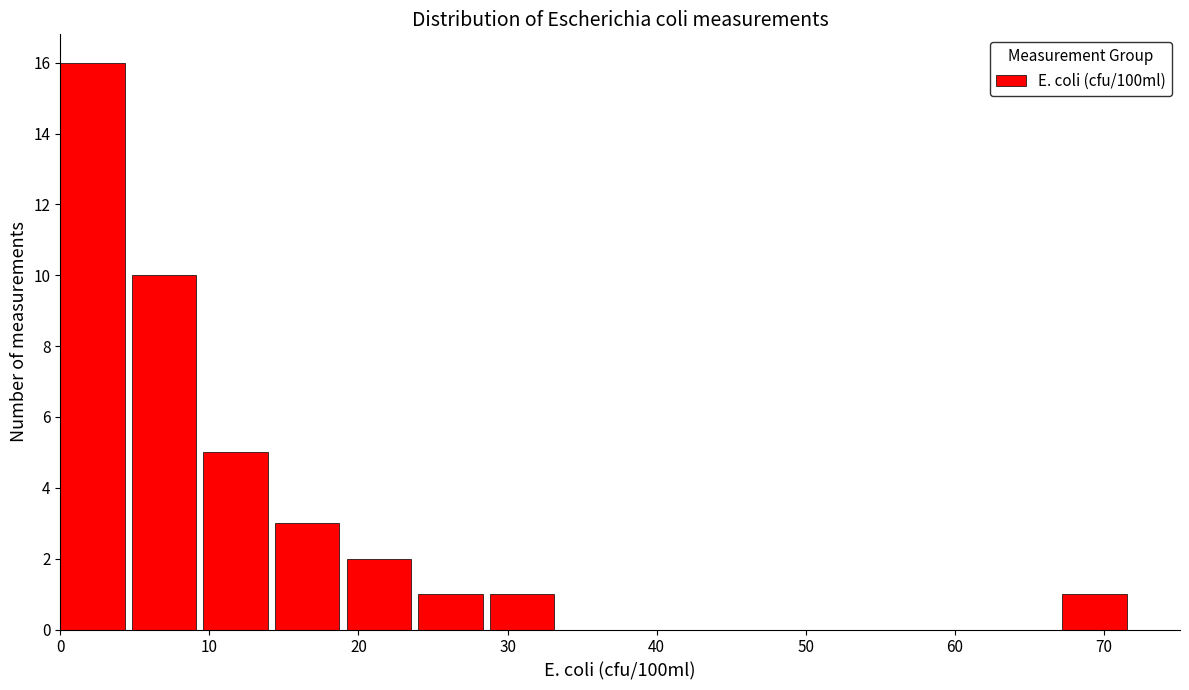

Reading left to right, transcribe this chart: for each bar, give the range it covers on the x-axis and its height. Neither the bar edges nor the heights are printed on the chart, so give them approximately, as read against the axes.

0.0 to 4.8: 16
4.8 to 9.6: 10
9.6 to 14.4: 5
14.4 to 19.2: 3
19.2 to 24.0: 2
24.0 to 28.8: 1
28.8 to 33.6: 1
33.6 to 38.4: 0
38.4 to 43.2: 0
43.2 to 48.0: 0
48.0 to 52.8: 0
52.8 to 57.6: 0
57.6 to 62.4: 0
62.4 to 67.2: 0
67.2 to 72.0: 1